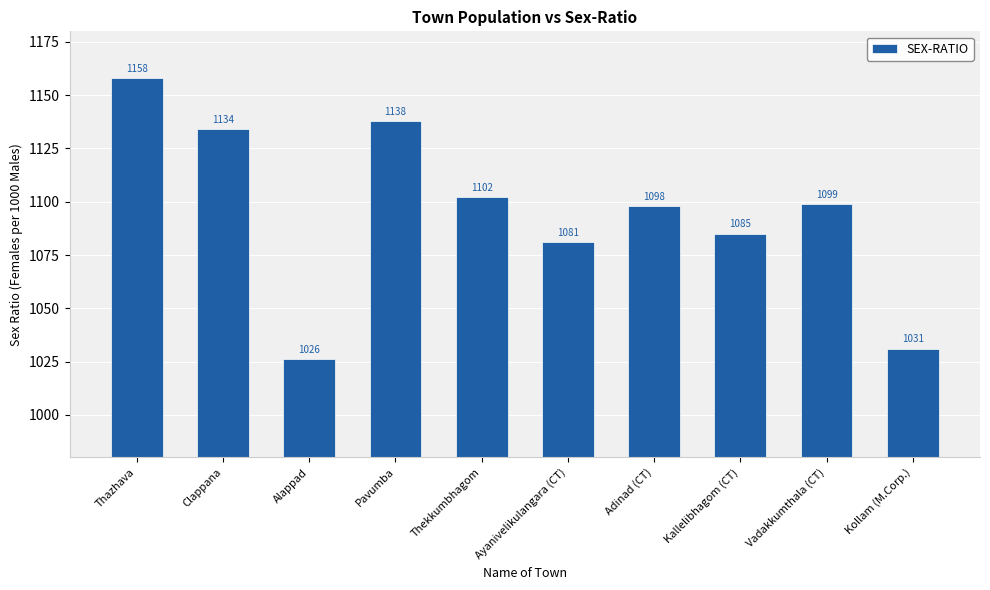

Read the value at Alappad, to the nearest 50.

1050